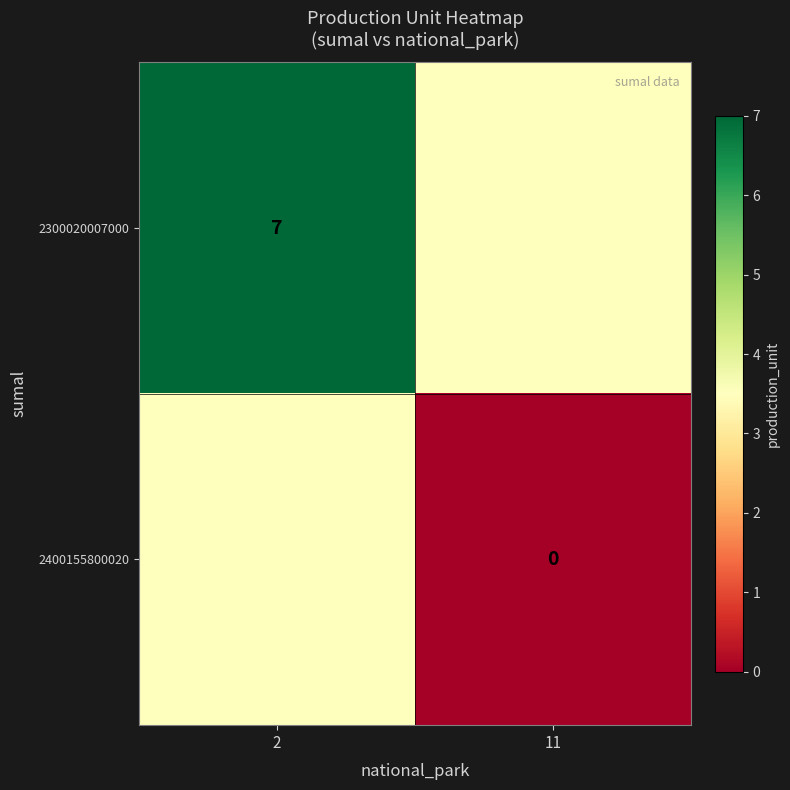

The value of 2300020007000 at 2 is 7.0. True or false?

True